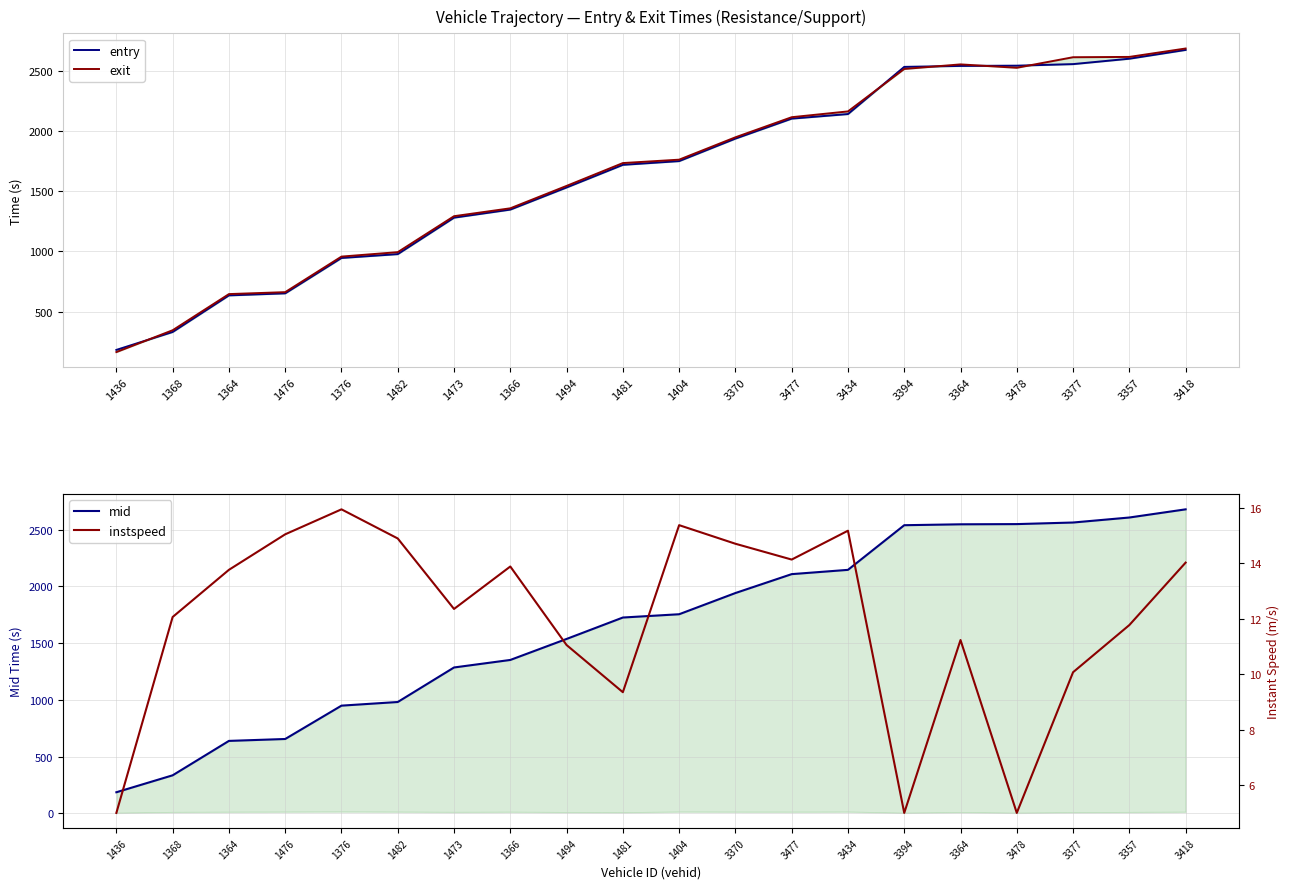

Reading left to right, extract all data points from this chart.

entry: 181.0	330.0	634.0	651.0	945.0	977.0	1280.0	1347.0	1531.0	1719.0	1750.0	1937.0	2103.0	2141.0	2533.0	2541.0	2543.0	2556.0	2601.0	2674.0
exit: 162.9	344.4	644.9	661.0	956.5	993.4	1292.2	1357.8	1544.0	1733.7	1762.0	1947.8	2114.8	2163.0	2515.8	2553.7	2525.6	2613.3	2615.9	2685.7
mid: 187.0	336.4	639.4	656.2	950.0	982.1	1286.2	1352.5	1537.5	1726.3	1755.2	1942.0	2108.5	2146.2	2539.5	2547.5	2549.3	2563.2	2607.3	2679.3
instspeed: 5.0	12.1	13.8	15.0	15.9	14.9	12.3	13.9	11.1	9.3	15.4	14.7	14.1	15.2	5.0	11.2	5.0	10.1	11.8	14.0